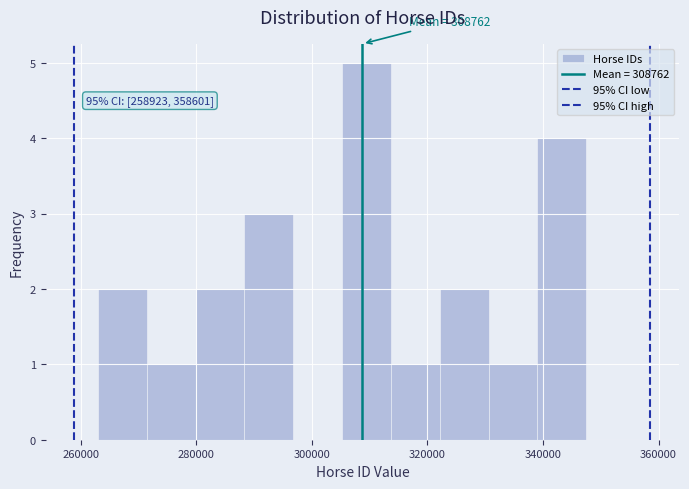

Which range on the x-axis has the tallest bar?

306000 to 314000